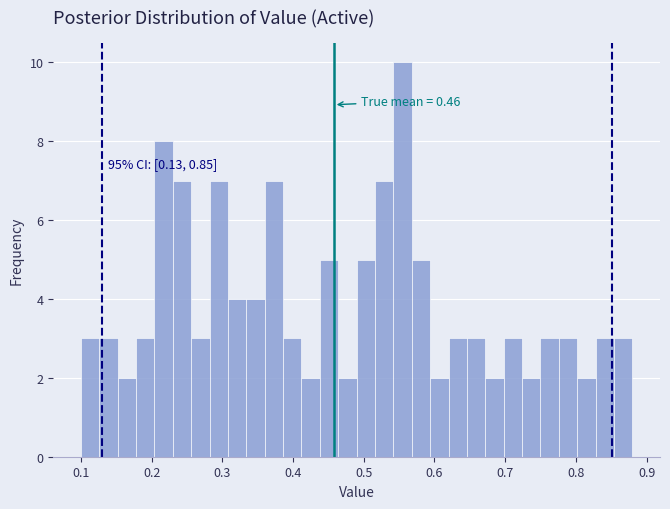

Around what value on the x-axis is the tallest bar? Give the approximate position of its centre, as read against the axis.

0.56